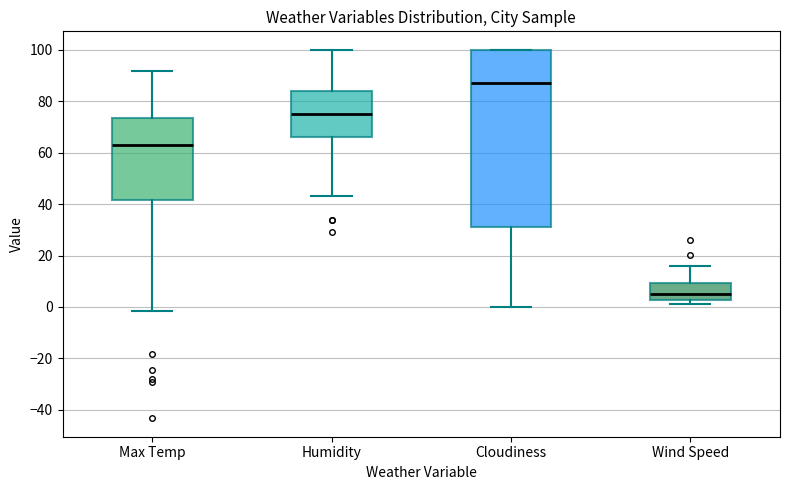

Which box's median line is the lowest?

Wind Speed